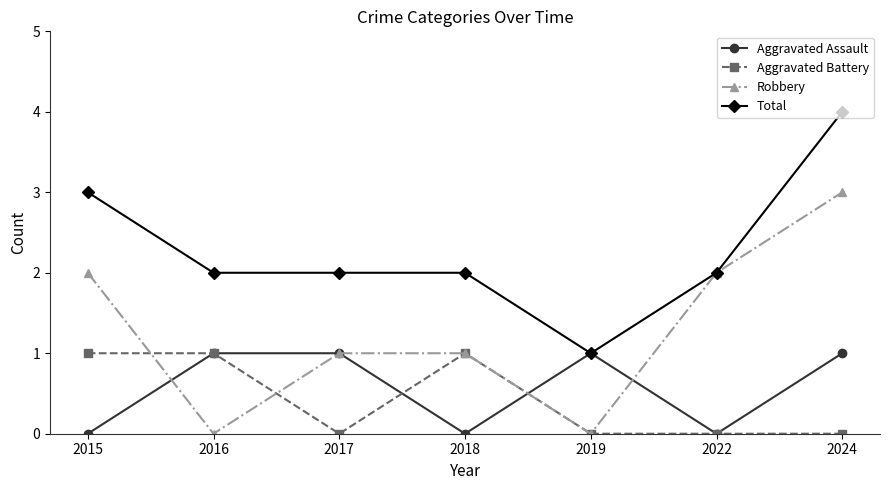

Is the value of Aggravated Battery at 2024 greater than the value of Total at 2018?

No